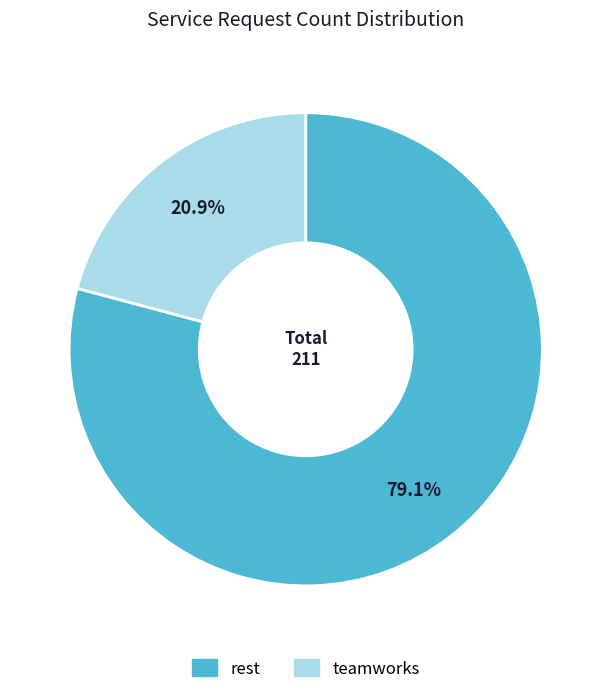

Approximately how many times larger is the value at rest compared to teamworks?

3.8